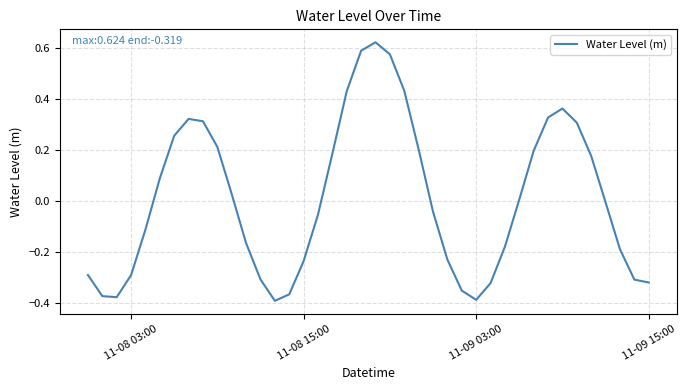

What is the difference between the maximum and minimum values?

1.0